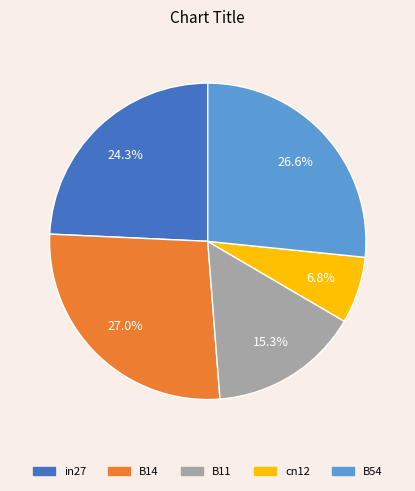

Does cn12 represent more than half of the total?

No